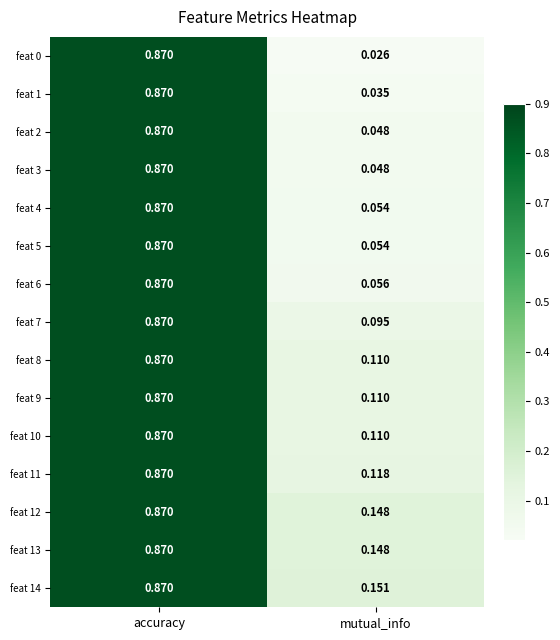

Which category has the lowest value in the feat 11 series?

mutual_info